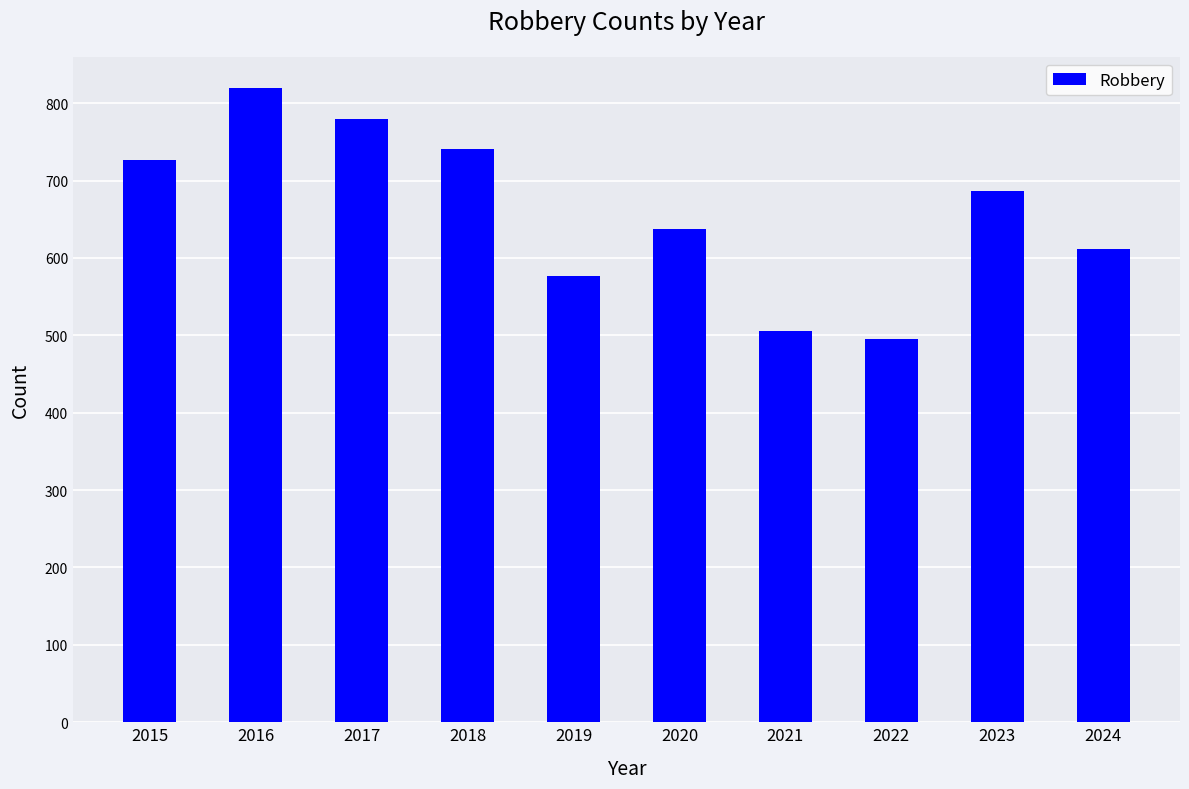

What is the value of the 10th bar from the left?

611